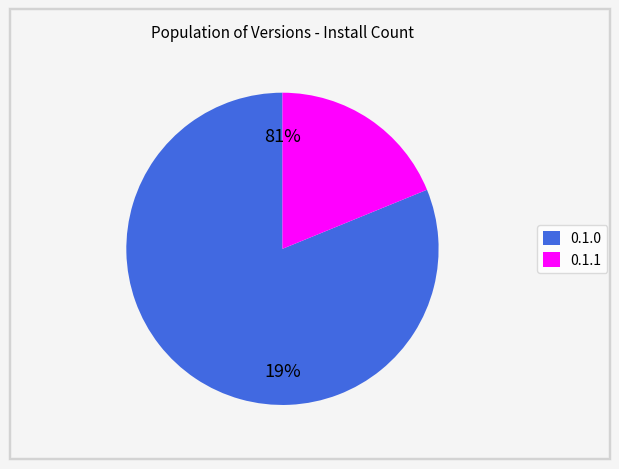

What is the change in value from 0.1.0 to 0.1.1?

-1007